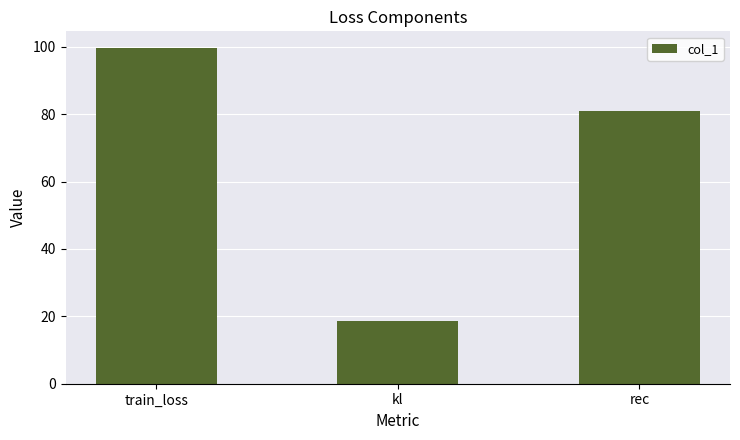

How many data points are above 80?

2